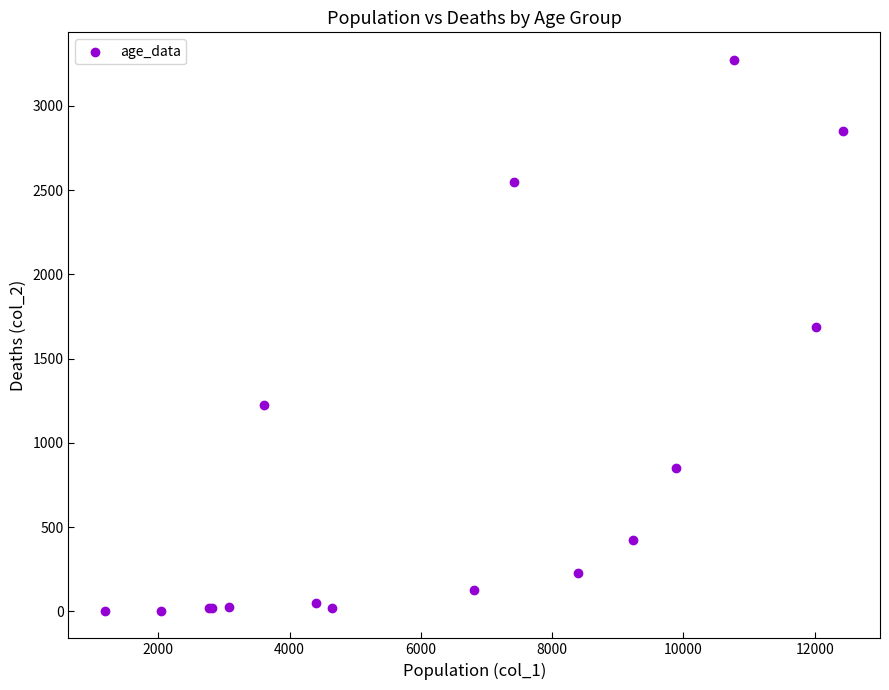

What Y value in the scatter plot is closest to 1638?

1690